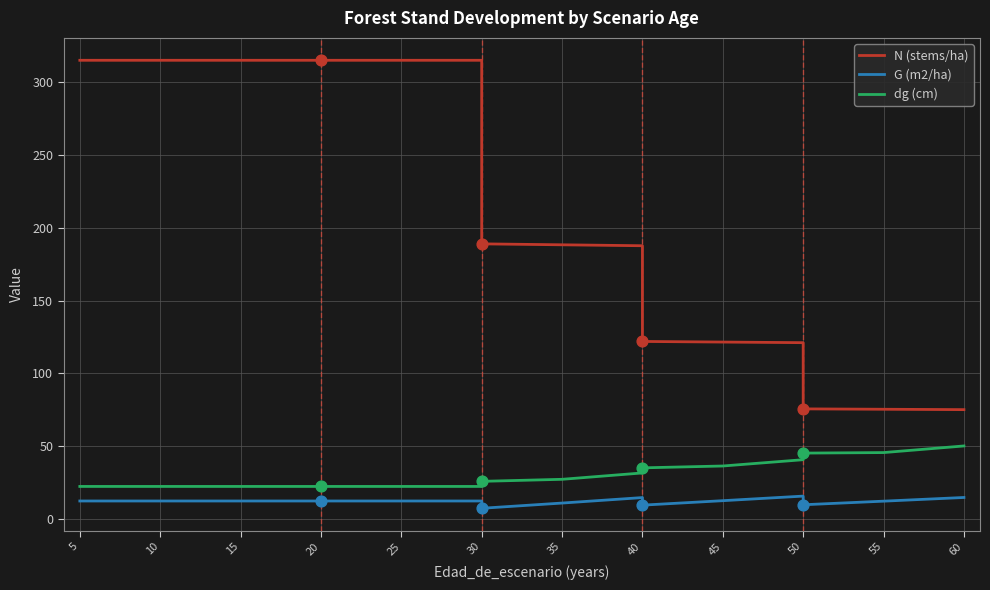

Which series has the largest Y range (max minus min)?

N (stems/ha)